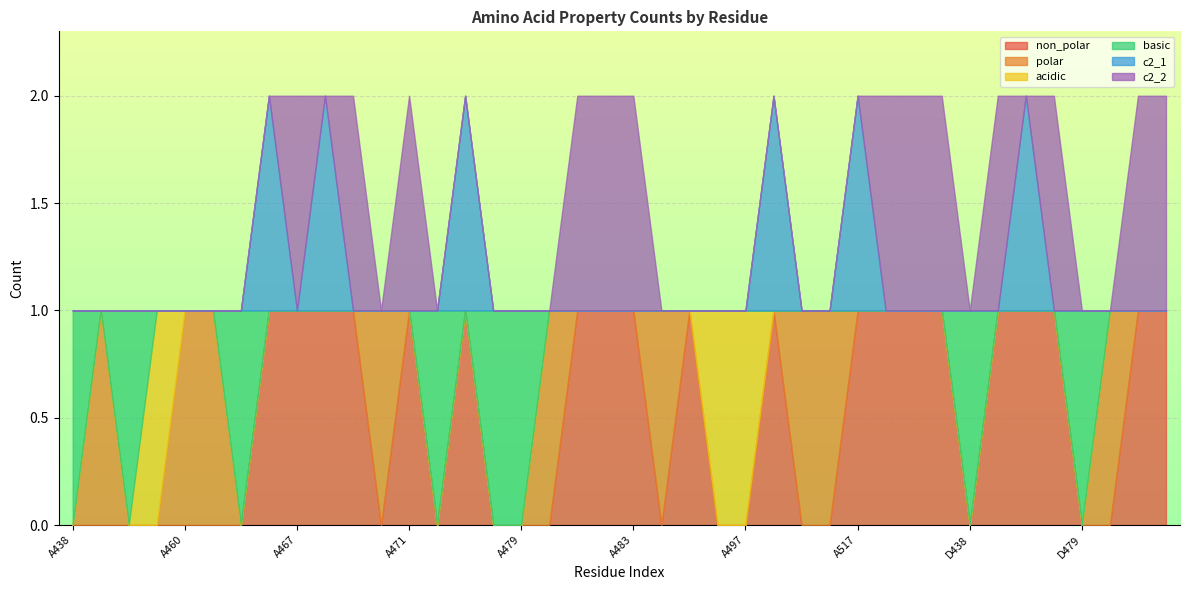

How many non_polar values are between 0 and 1?

40